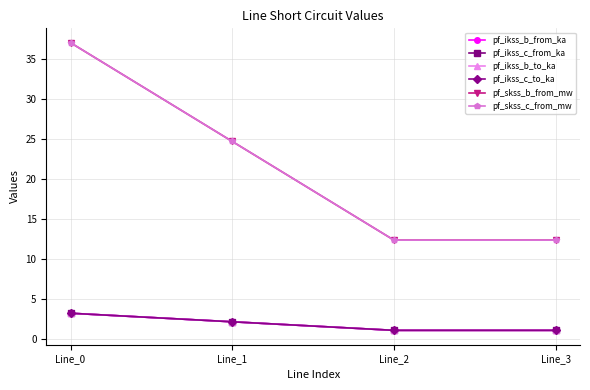

Is this an area chart (filled region under the line)?

No